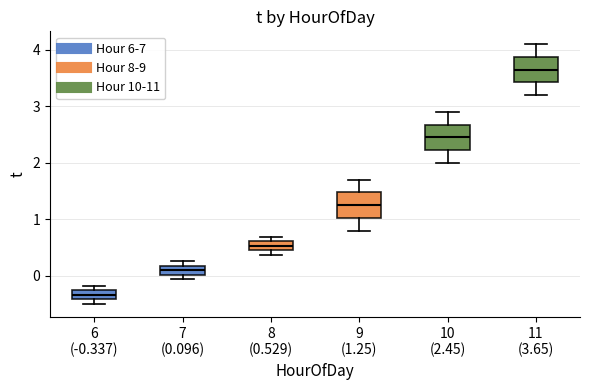

Where does the median line of the box for 9 (1.25) sit on the y-axis? The values are not printed on the chart, so give them approximately, as read against the axis.

1.3